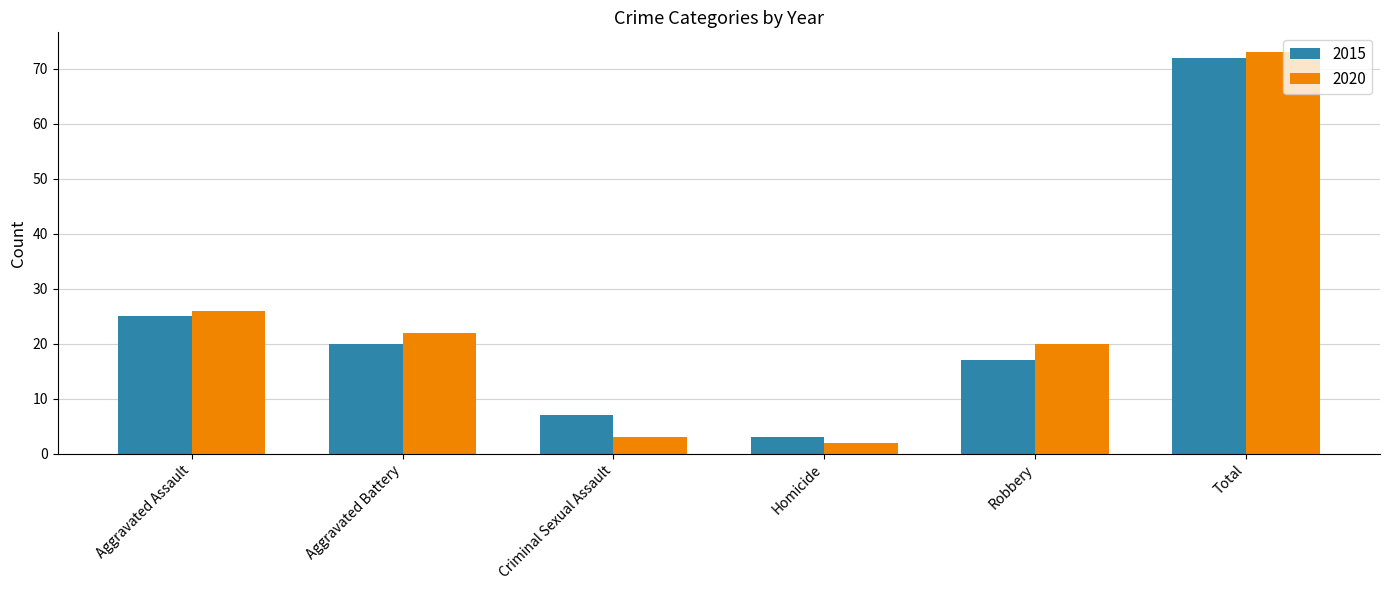

What is the value of the 2020 bar at the 1st from the left?

26